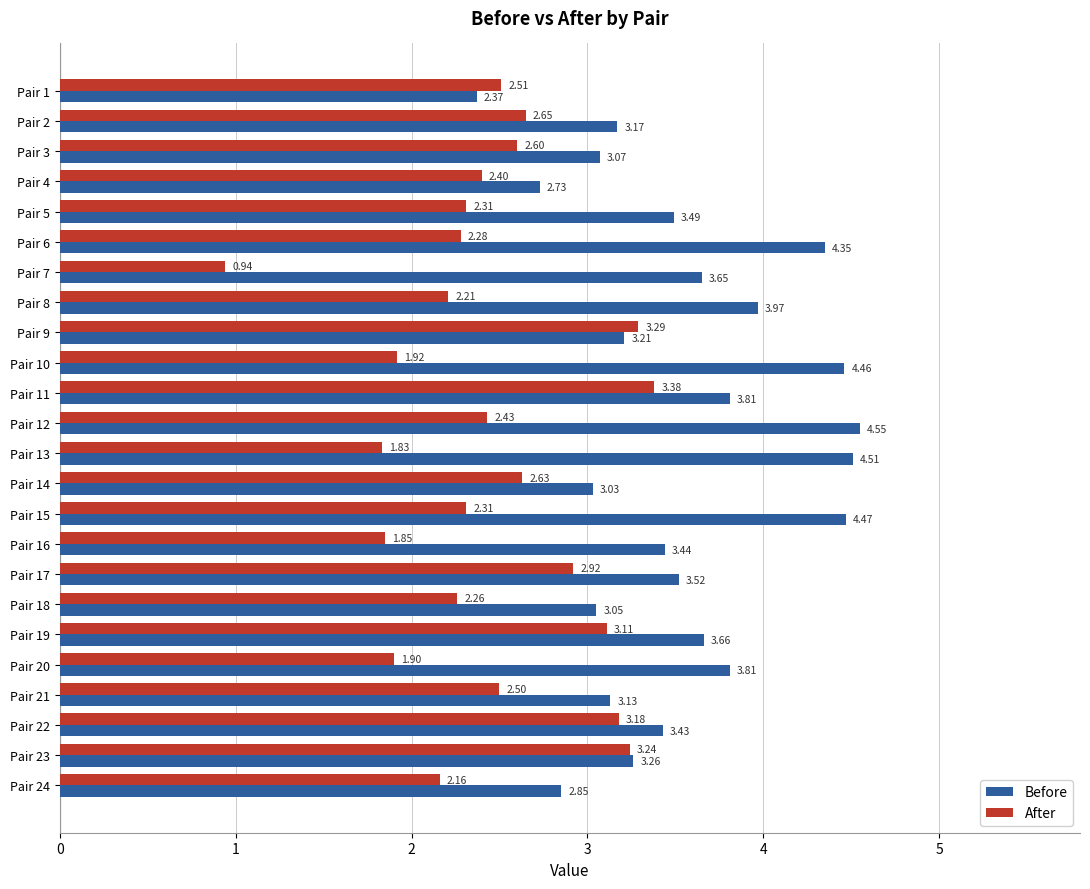

Which series changed the most between Pair 1 and Pair 19?

Before